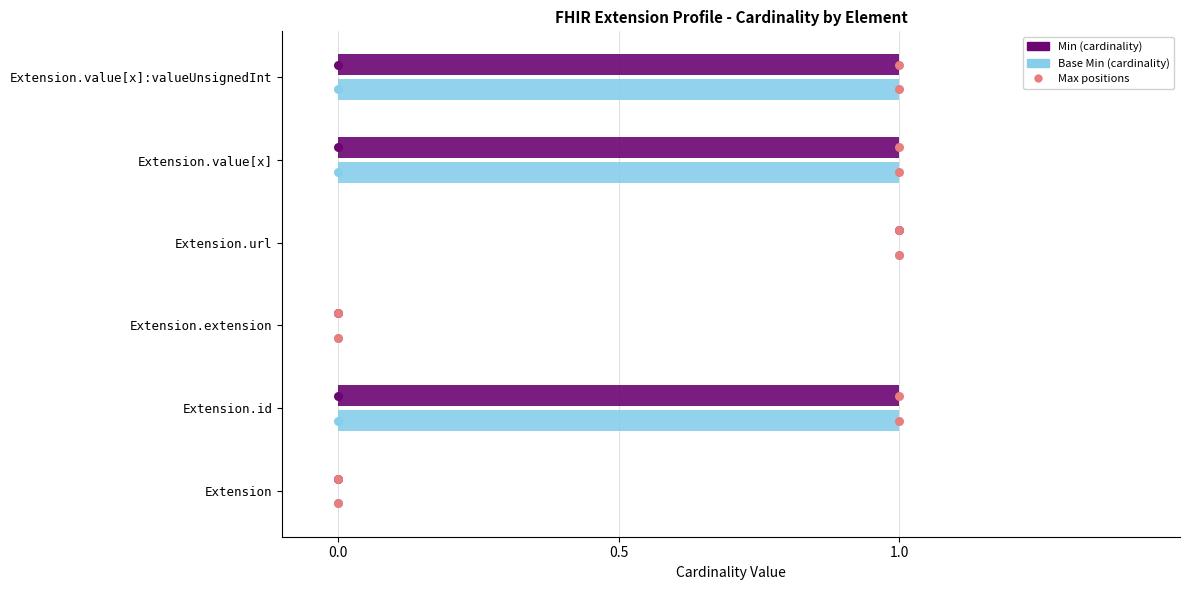

Which has a higher value, 1.0 or 0.5?

1.0